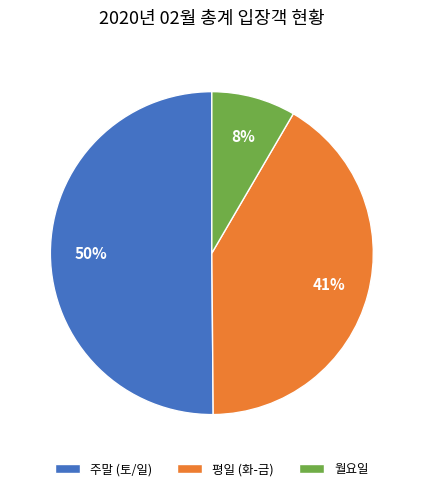

What is the smallest slice in the pie chart?

월요일